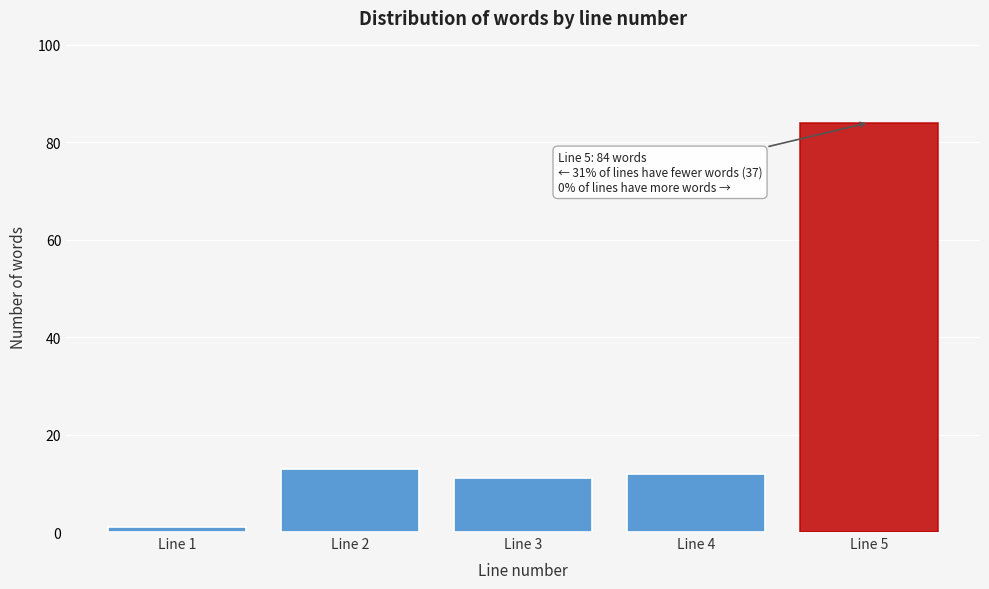

Reading right to left, list all the values displayed in this chart.

84	12	11	13	1